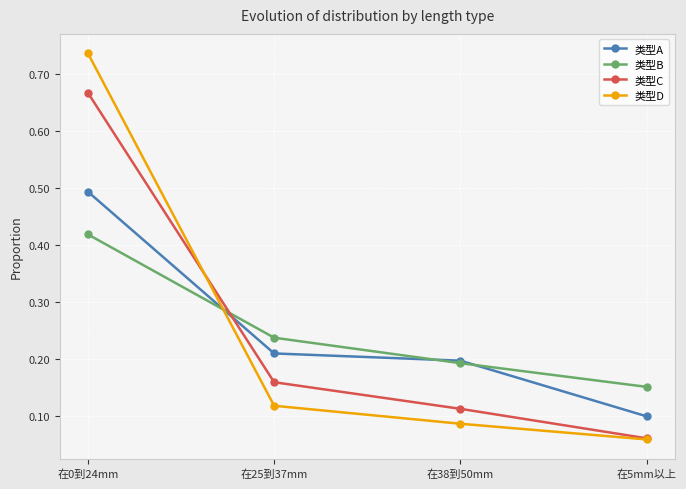

True or false: 类型B and 类型C cross at least once.

True